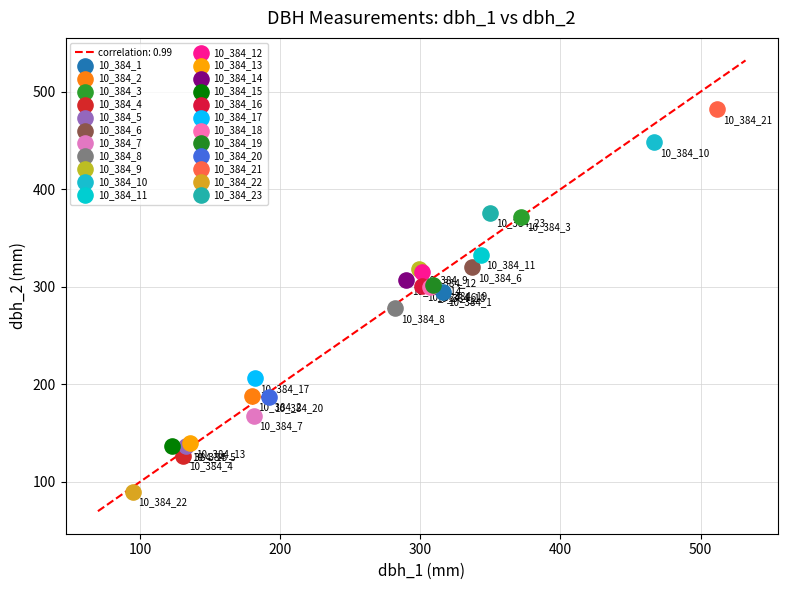

Which series contains the highest Y value?

10_384_21